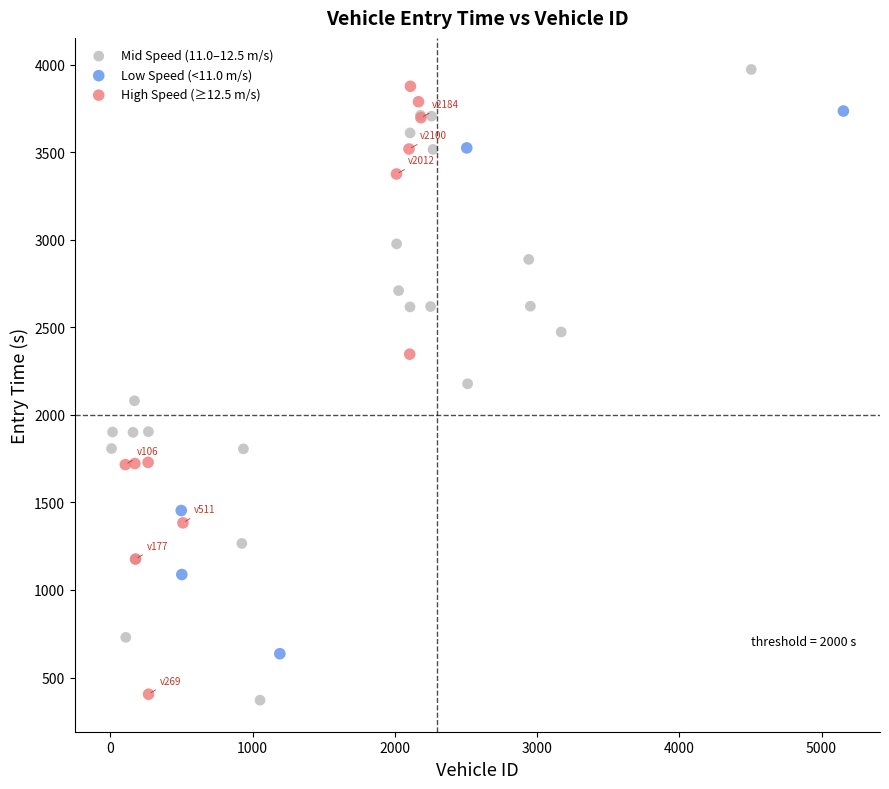

Which series contains the lowest Y value?

Mid Speed (11.0–12.5 m/s)